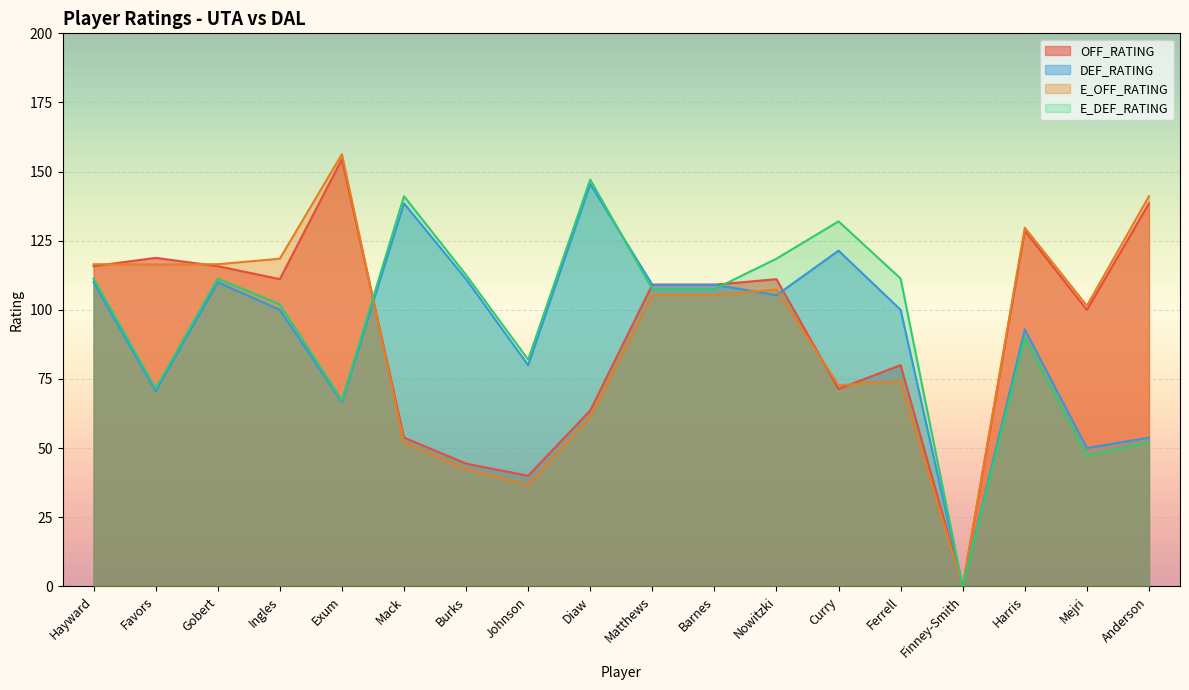

What is the difference between the second highest and second lowest values in the E_OFF_RATING series?

104.3